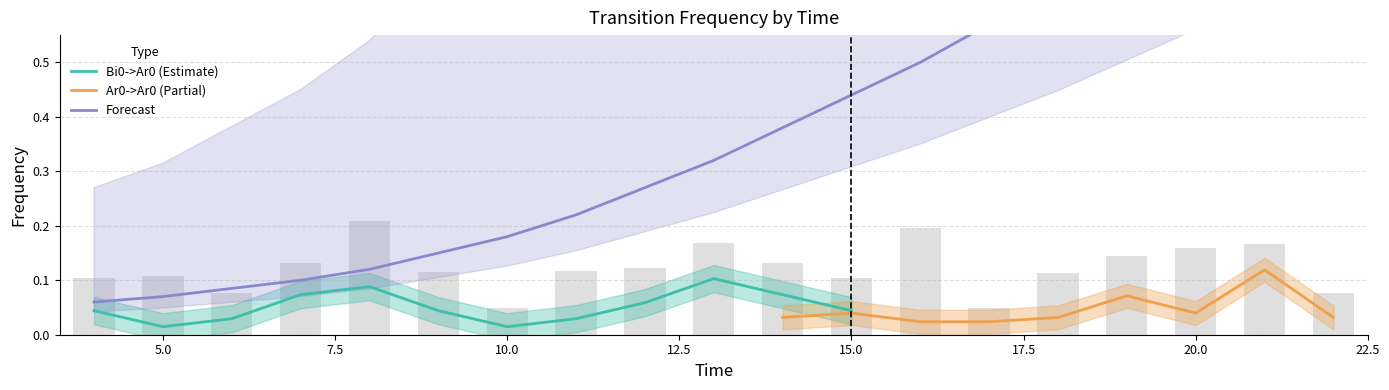

What are all the series names shown in the legend?

Bi0->Ar0, Ar0->Ar0, Forecast